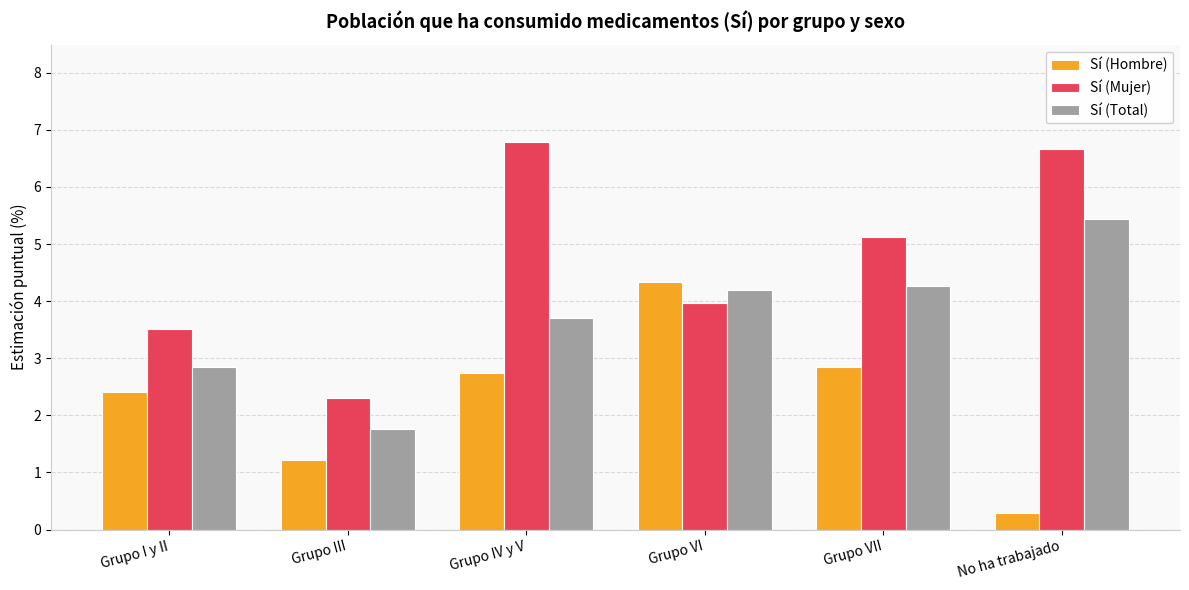

The value of Sí (Hombre) at No ha trabajado is 0.3. True or false?

True